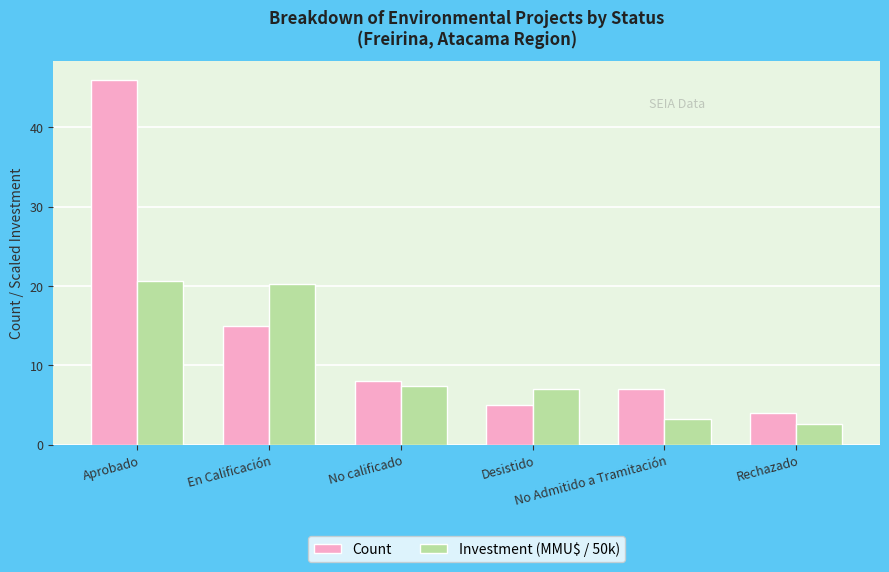

How many groups of bars are there?

6